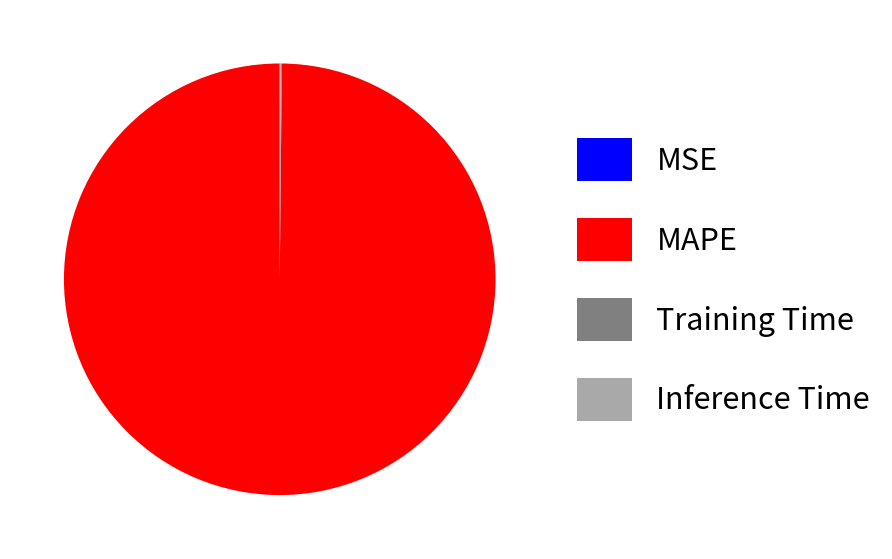

Does MAPE account for over 50% of the chart?

Yes